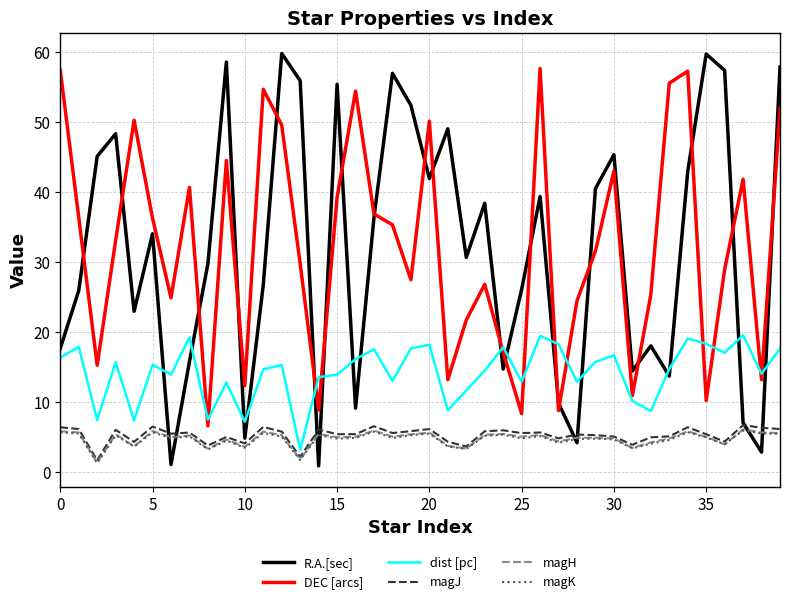

What is the minimum value for dist [pc]?

3.2